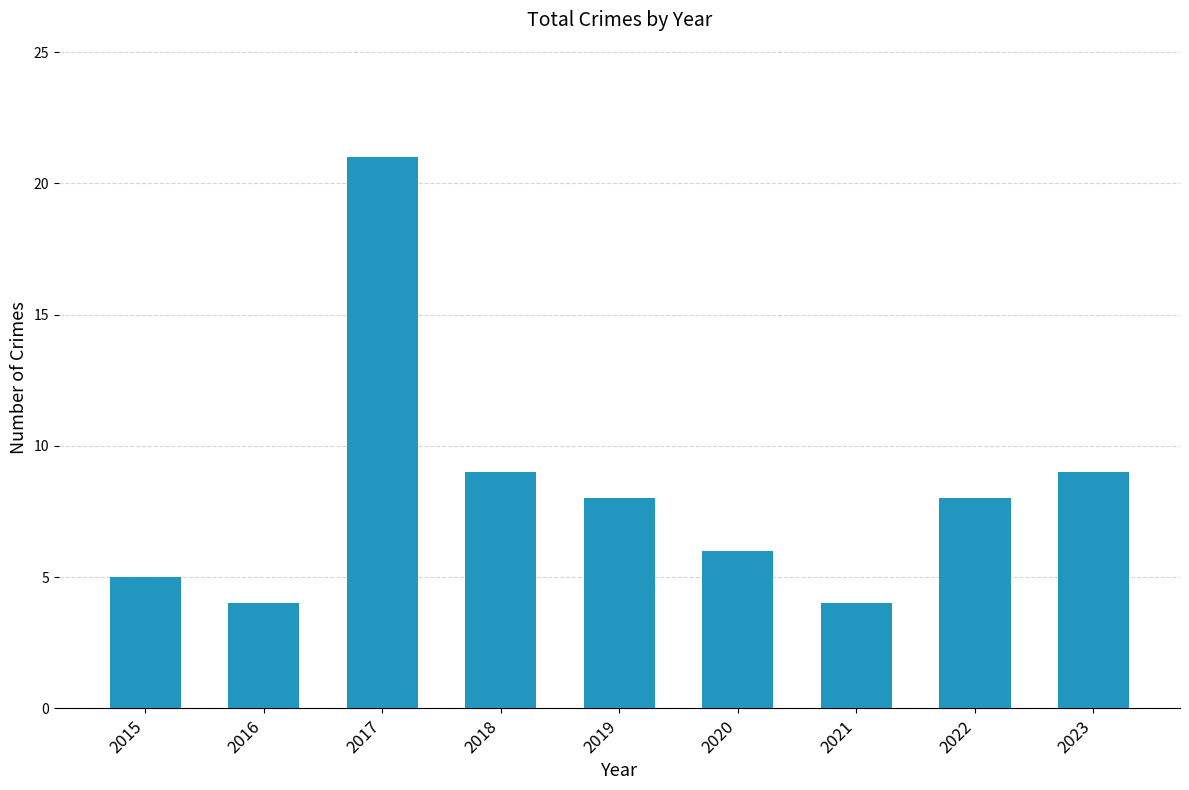

Which label corresponds to the largest value in the chart?

2017